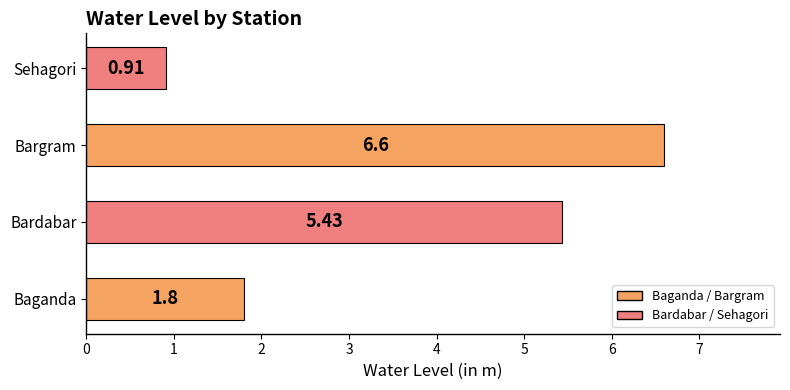

What is the sum of all values?

14.7